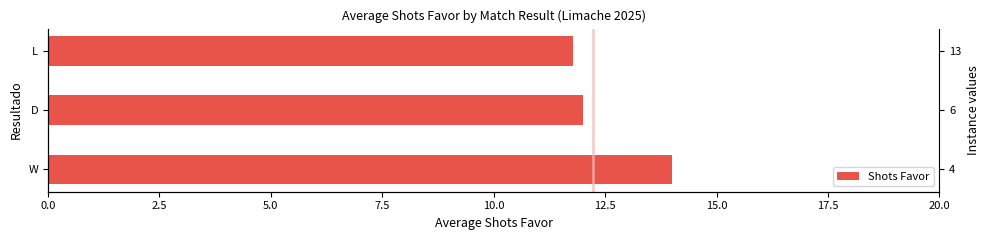

Does the chart contain any negative values?

No